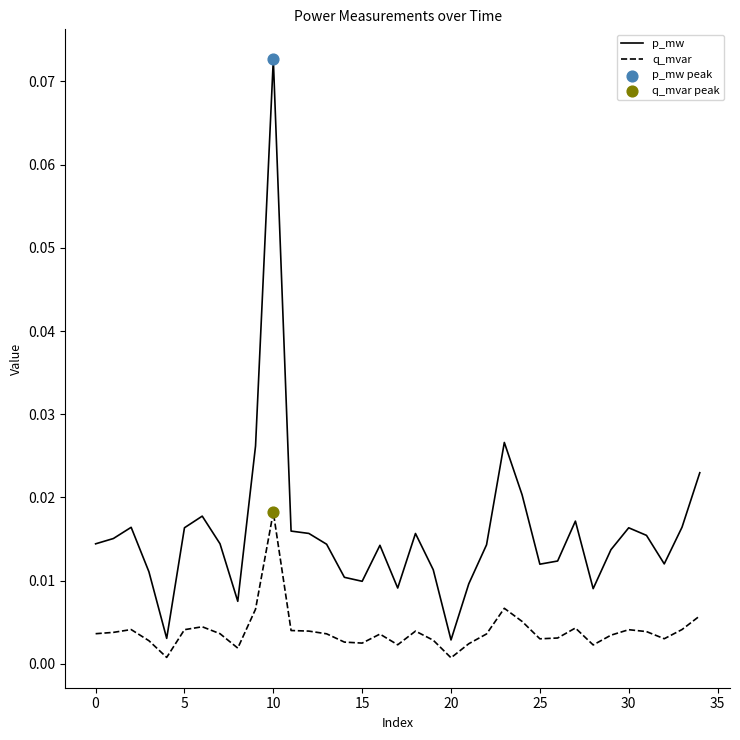

True or false: p_mw and q_mvar cross at least once.

False